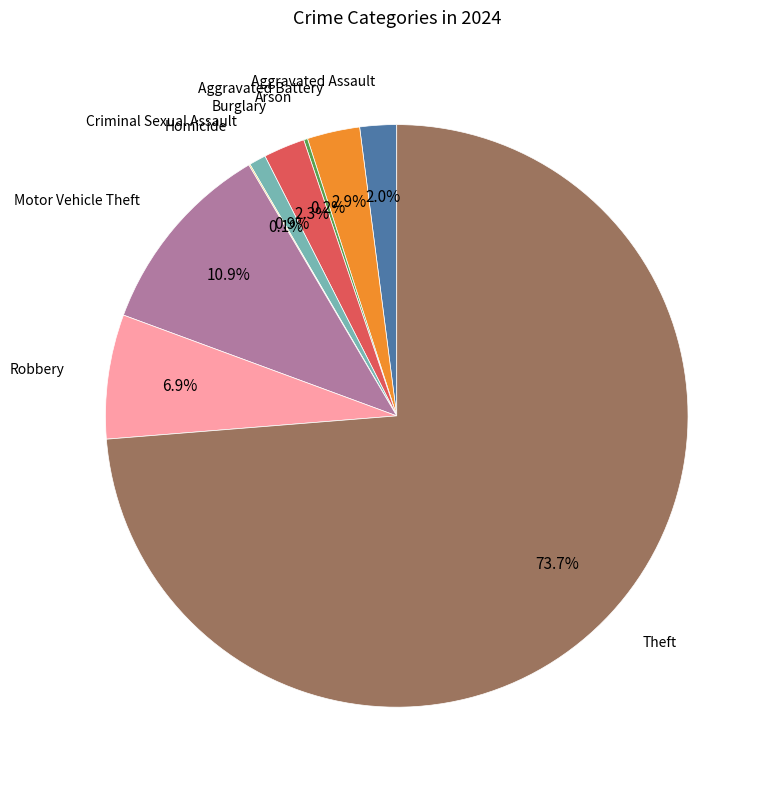

Is there any slice that represents more than half of the pie?

Yes